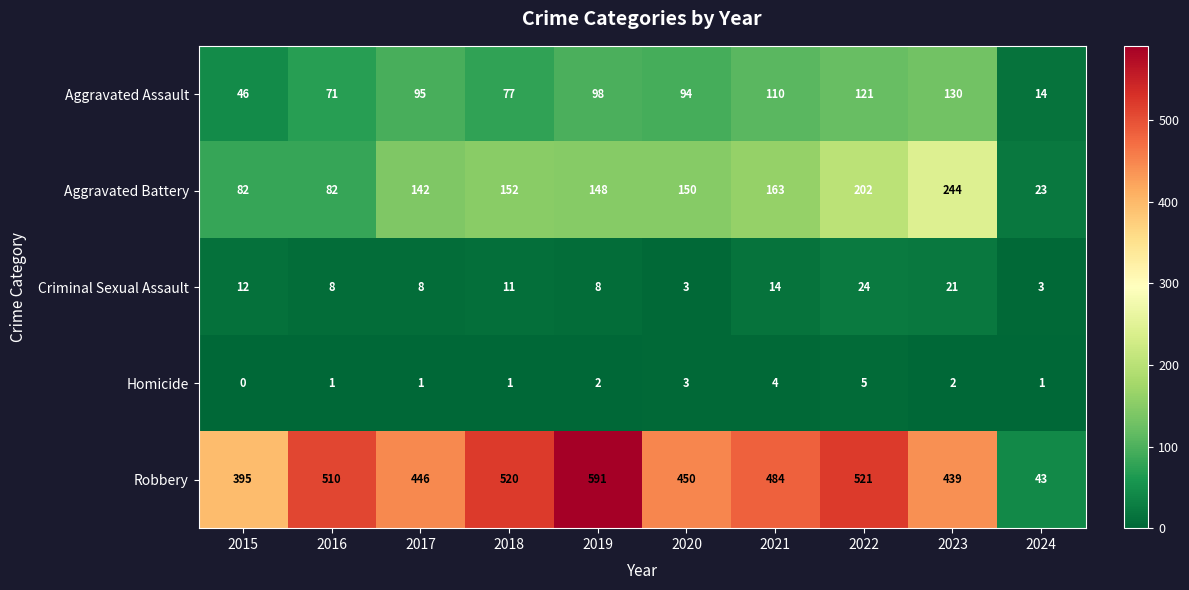

What is the total value across all series at 2023?

836